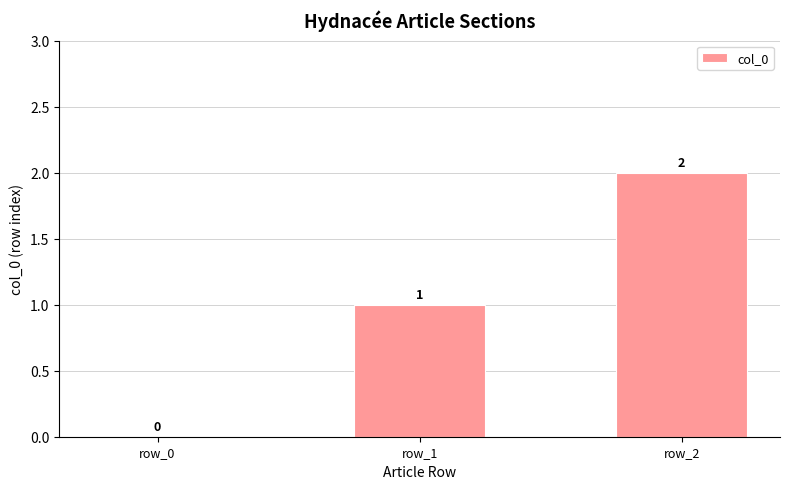

How many values are above zero?

2